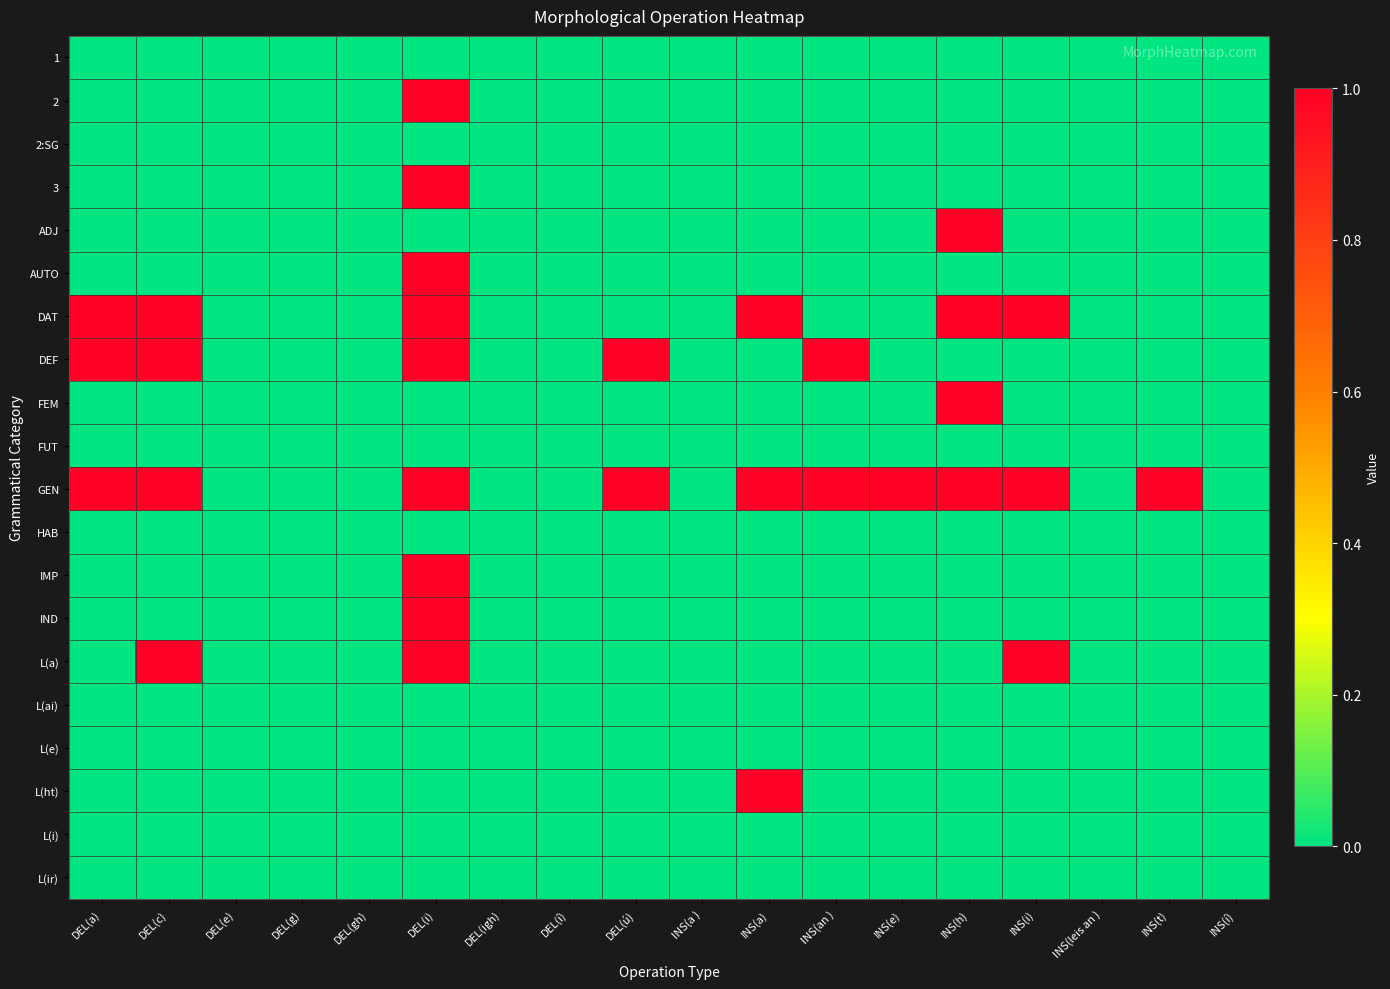

Reading left to right, extract all data points from this chart.

1: DEL(a)=0	DEL(c)=0	DEL(e)=0	DEL(g)=0	DEL(gh)=0	DEL(i)=0	DEL(igh)=0	DEL(í)=0	DEL(ú)=0	INS(a )=0	INS(a)=0	INS(an )=0	INS(e)=0	INS(h)=0	INS(i)=0	INS(leis an )=0	INS(t)=0	INS(í)=0
2: DEL(a)=0	DEL(c)=0	DEL(e)=0	DEL(g)=0	DEL(gh)=0	DEL(i)=1	DEL(igh)=0	DEL(í)=0	DEL(ú)=0	INS(a )=0	INS(a)=0	INS(an )=0	INS(e)=0	INS(h)=0	INS(i)=0	INS(leis an )=0	INS(t)=0	INS(í)=0
2:SG: DEL(a)=0	DEL(c)=0	DEL(e)=0	DEL(g)=0	DEL(gh)=0	DEL(i)=0	DEL(igh)=0	DEL(í)=0	DEL(ú)=0	INS(a )=0	INS(a)=0	INS(an )=0	INS(e)=0	INS(h)=0	INS(i)=0	INS(leis an )=0	INS(t)=0	INS(í)=0
3: DEL(a)=0	DEL(c)=0	DEL(e)=0	DEL(g)=0	DEL(gh)=0	DEL(i)=1	DEL(igh)=0	DEL(í)=0	DEL(ú)=0	INS(a )=0	INS(a)=0	INS(an )=0	INS(e)=0	INS(h)=0	INS(i)=0	INS(leis an )=0	INS(t)=0	INS(í)=0
ADJ: DEL(a)=0	DEL(c)=0	DEL(e)=0	DEL(g)=0	DEL(gh)=0	DEL(i)=0	DEL(igh)=0	DEL(í)=0	DEL(ú)=0	INS(a )=0	INS(a)=0	INS(an )=0	INS(e)=0	INS(h)=1	INS(i)=0	INS(leis an )=0	INS(t)=0	INS(í)=0
AUTO: DEL(a)=0	DEL(c)=0	DEL(e)=0	DEL(g)=0	DEL(gh)=0	DEL(i)=1	DEL(igh)=0	DEL(í)=0	DEL(ú)=0	INS(a )=0	INS(a)=0	INS(an )=0	INS(e)=0	INS(h)=0	INS(i)=0	INS(leis an )=0	INS(t)=0	INS(í)=0
DAT: DEL(a)=1	DEL(c)=1	DEL(e)=0	DEL(g)=0	DEL(gh)=0	DEL(i)=1	DEL(igh)=0	DEL(í)=0	DEL(ú)=0	INS(a )=0	INS(a)=1	INS(an )=0	INS(e)=0	INS(h)=1	INS(i)=1	INS(leis an )=0	INS(t)=0	INS(í)=0
DEF: DEL(a)=1	DEL(c)=1	DEL(e)=0	DEL(g)=0	DEL(gh)=0	DEL(i)=1	DEL(igh)=0	DEL(í)=0	DEL(ú)=1	INS(a )=0	INS(a)=0	INS(an )=1	INS(e)=0	INS(h)=0	INS(i)=0	INS(leis an )=0	INS(t)=0	INS(í)=0
FEM: DEL(a)=0	DEL(c)=0	DEL(e)=0	DEL(g)=0	DEL(gh)=0	DEL(i)=0	DEL(igh)=0	DEL(í)=0	DEL(ú)=0	INS(a )=0	INS(a)=0	INS(an )=0	INS(e)=0	INS(h)=1	INS(i)=0	INS(leis an )=0	INS(t)=0	INS(í)=0
FUT: DEL(a)=0	DEL(c)=0	DEL(e)=0	DEL(g)=0	DEL(gh)=0	DEL(i)=0	DEL(igh)=0	DEL(í)=0	DEL(ú)=0	INS(a )=0	INS(a)=0	INS(an )=0	INS(e)=0	INS(h)=0	INS(i)=0	INS(leis an )=0	INS(t)=0	INS(í)=0
GEN: DEL(a)=1	DEL(c)=1	DEL(e)=0	DEL(g)=0	DEL(gh)=0	DEL(i)=1	DEL(igh)=0	DEL(í)=0	DEL(ú)=1	INS(a )=0	INS(a)=1	INS(an )=1	INS(e)=1	INS(h)=1	INS(i)=1	INS(leis an )=0	INS(t)=1	INS(í)=0
HAB: DEL(a)=0	DEL(c)=0	DEL(e)=0	DEL(g)=0	DEL(gh)=0	DEL(i)=0	DEL(igh)=0	DEL(í)=0	DEL(ú)=0	INS(a )=0	INS(a)=0	INS(an )=0	INS(e)=0	INS(h)=0	INS(i)=0	INS(leis an )=0	INS(t)=0	INS(í)=0
IMP: DEL(a)=0	DEL(c)=0	DEL(e)=0	DEL(g)=0	DEL(gh)=0	DEL(i)=1	DEL(igh)=0	DEL(í)=0	DEL(ú)=0	INS(a )=0	INS(a)=0	INS(an )=0	INS(e)=0	INS(h)=0	INS(i)=0	INS(leis an )=0	INS(t)=0	INS(í)=0
IND: DEL(a)=0	DEL(c)=0	DEL(e)=0	DEL(g)=0	DEL(gh)=0	DEL(i)=1	DEL(igh)=0	DEL(í)=0	DEL(ú)=0	INS(a )=0	INS(a)=0	INS(an )=0	INS(e)=0	INS(h)=0	INS(i)=0	INS(leis an )=0	INS(t)=0	INS(í)=0
L(a): DEL(a)=0	DEL(c)=1	DEL(e)=0	DEL(g)=0	DEL(gh)=0	DEL(i)=1	DEL(igh)=0	DEL(í)=0	DEL(ú)=0	INS(a )=0	INS(a)=0	INS(an )=0	INS(e)=0	INS(h)=0	INS(i)=1	INS(leis an )=0	INS(t)=0	INS(í)=0
L(ai): DEL(a)=0	DEL(c)=0	DEL(e)=0	DEL(g)=0	DEL(gh)=0	DEL(i)=0	DEL(igh)=0	DEL(í)=0	DEL(ú)=0	INS(a )=0	INS(a)=0	INS(an )=0	INS(e)=0	INS(h)=0	INS(i)=0	INS(leis an )=0	INS(t)=0	INS(í)=0
L(e): DEL(a)=0	DEL(c)=0	DEL(e)=0	DEL(g)=0	DEL(gh)=0	DEL(i)=0	DEL(igh)=0	DEL(í)=0	DEL(ú)=0	INS(a )=0	INS(a)=0	INS(an )=0	INS(e)=0	INS(h)=0	INS(i)=0	INS(leis an )=0	INS(t)=0	INS(í)=0
L(ht): DEL(a)=0	DEL(c)=0	DEL(e)=0	DEL(g)=0	DEL(gh)=0	DEL(i)=0	DEL(igh)=0	DEL(í)=0	DEL(ú)=0	INS(a )=0	INS(a)=1	INS(an )=0	INS(e)=0	INS(h)=0	INS(i)=0	INS(leis an )=0	INS(t)=0	INS(í)=0
L(i): DEL(a)=0	DEL(c)=0	DEL(e)=0	DEL(g)=0	DEL(gh)=0	DEL(i)=0	DEL(igh)=0	DEL(í)=0	DEL(ú)=0	INS(a )=0	INS(a)=0	INS(an )=0	INS(e)=0	INS(h)=0	INS(i)=0	INS(leis an )=0	INS(t)=0	INS(í)=0
L(ir): DEL(a)=0	DEL(c)=0	DEL(e)=0	DEL(g)=0	DEL(gh)=0	DEL(i)=0	DEL(igh)=0	DEL(í)=0	DEL(ú)=0	INS(a )=0	INS(a)=0	INS(an )=0	INS(e)=0	INS(h)=0	INS(i)=0	INS(leis an )=0	INS(t)=0	INS(í)=0